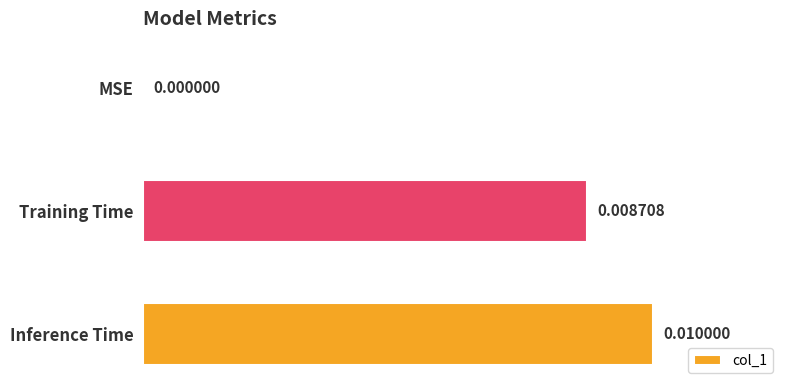

Which has a higher value, Inference Time or Training Time?

Inference Time